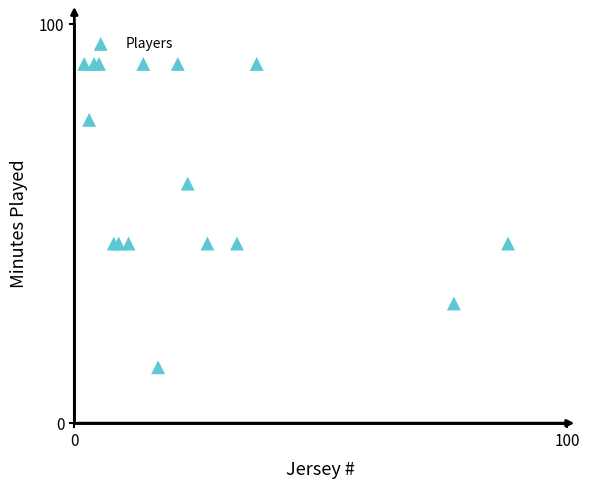

What is the range of Y values (max minus min)?

76